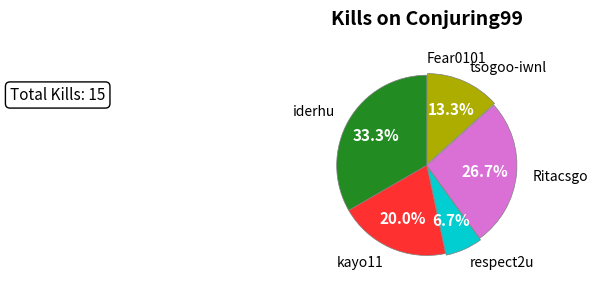

Does any single category account for the majority?

No